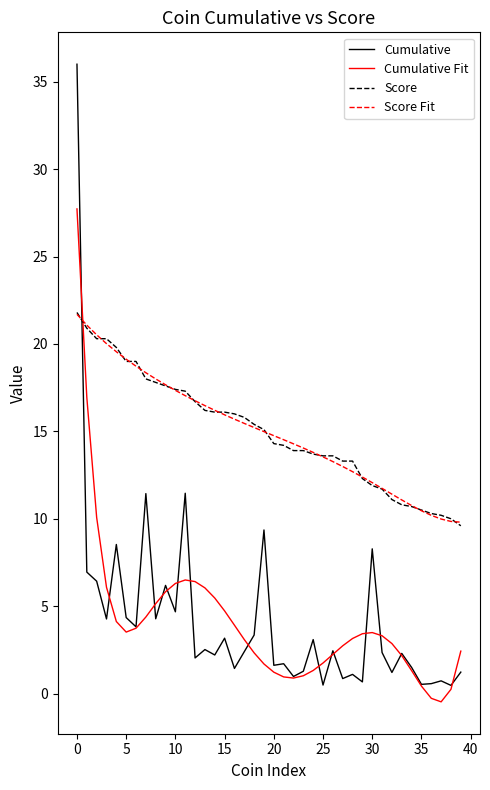

What is the maximum value shown in the chart?

36.0